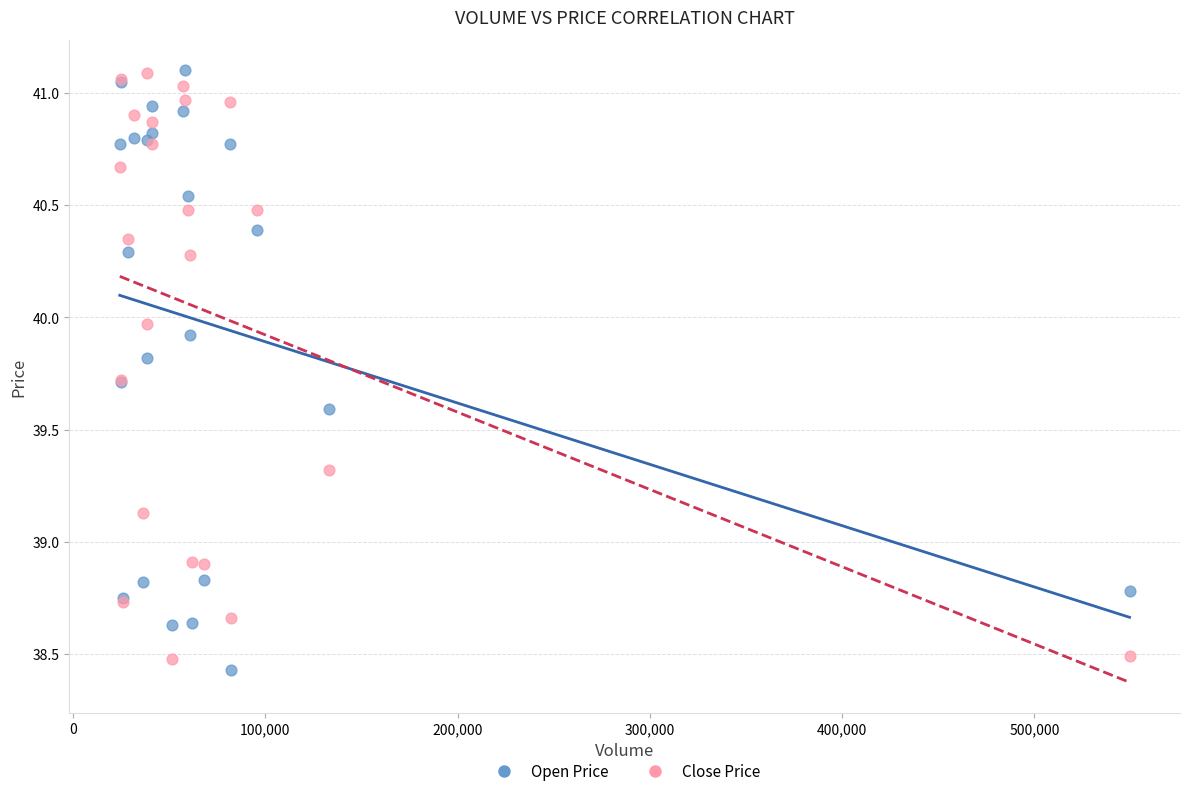

What is the X range (max minus min) for the scatter plot?

525179.0